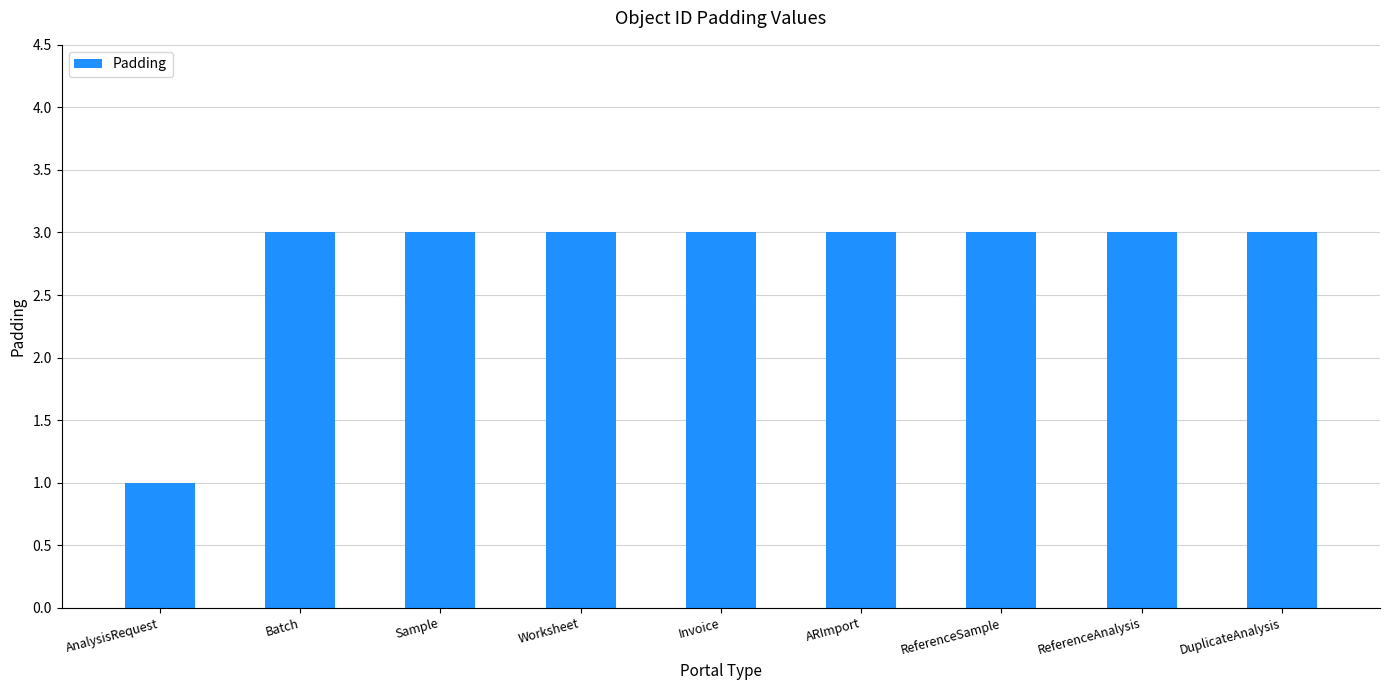

What is the label of the 2nd bar from the left?

Batch